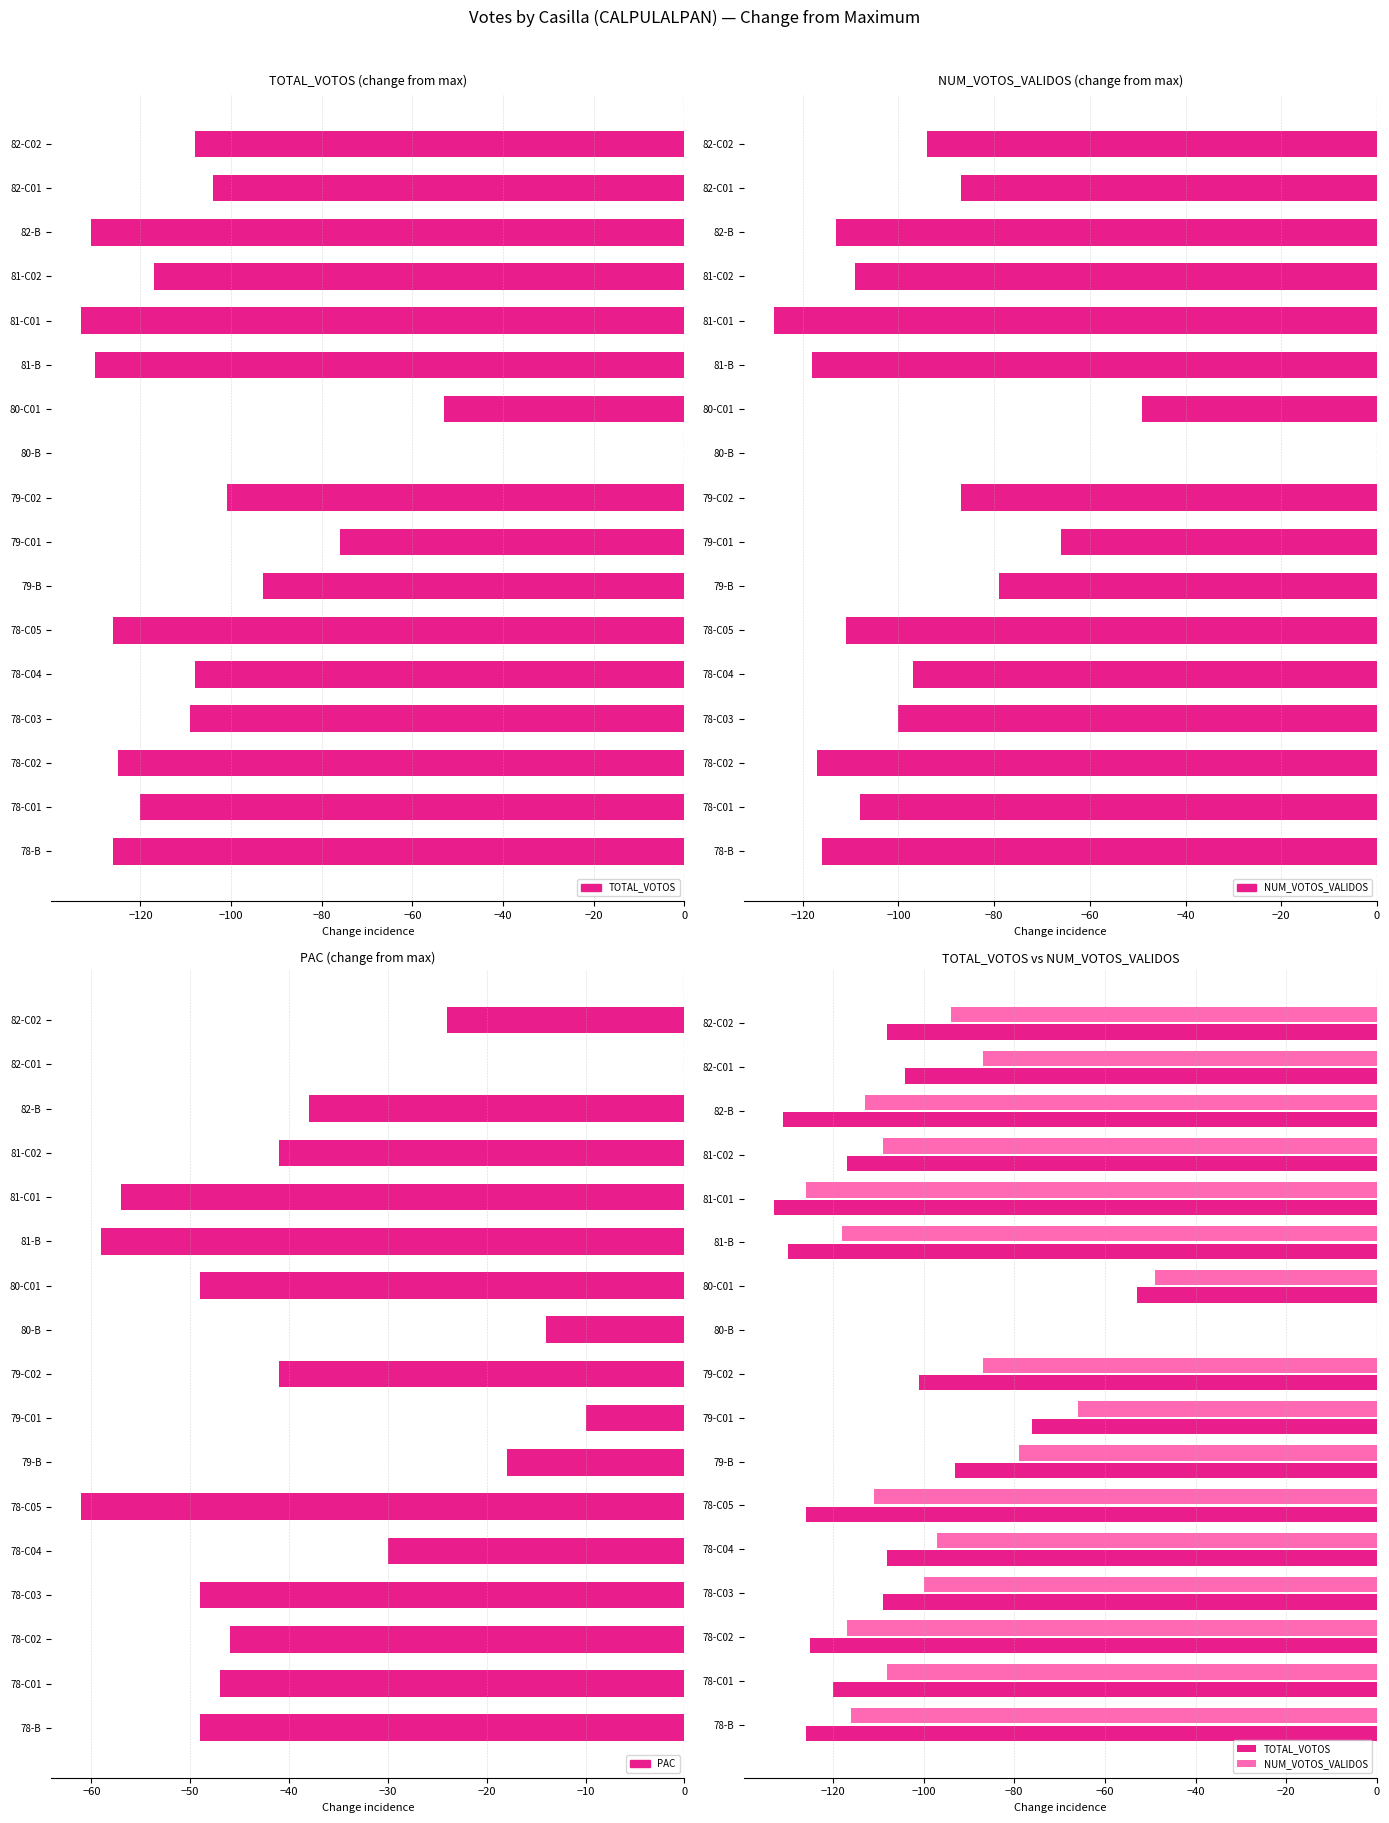

Does the chart contain any negative values?

Yes